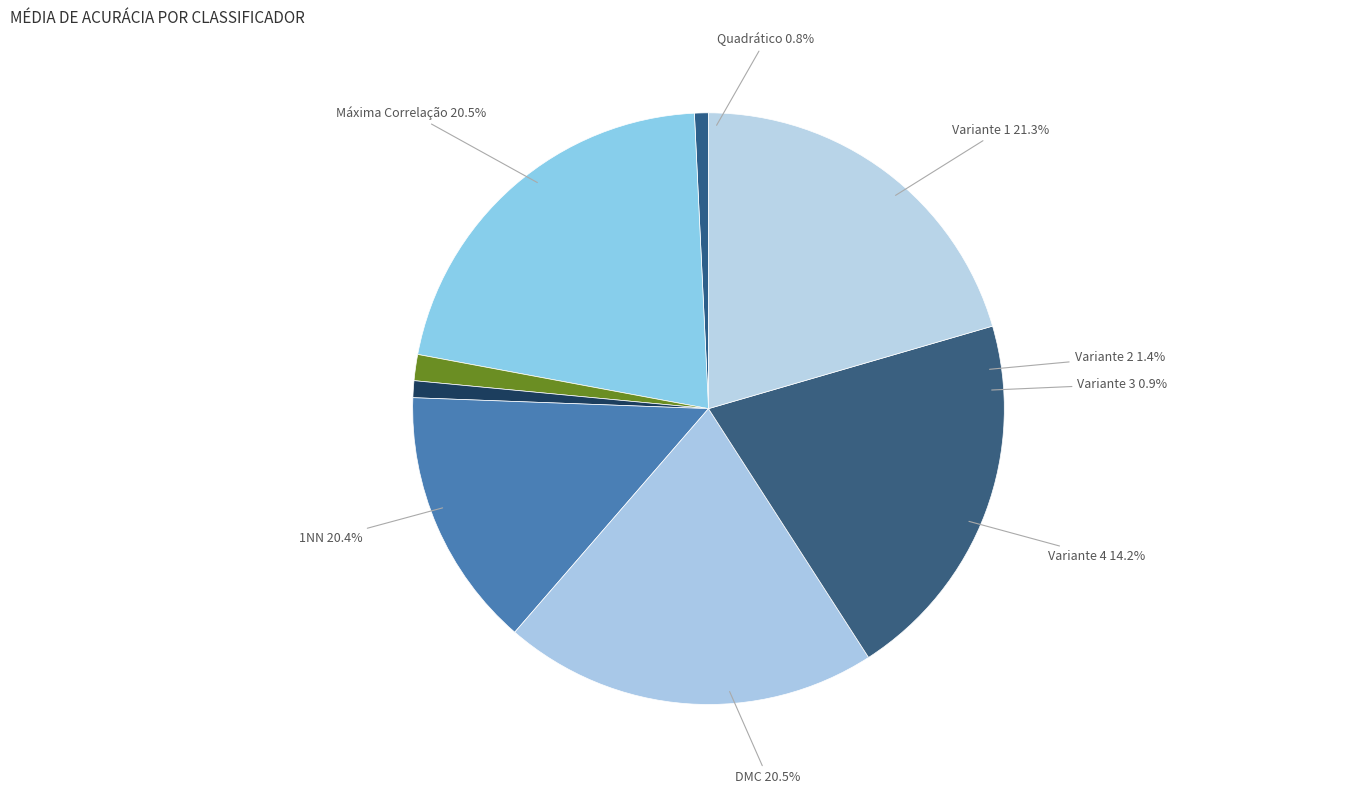

The Variante 1 slice represents 21% of the pie. True or false?

True